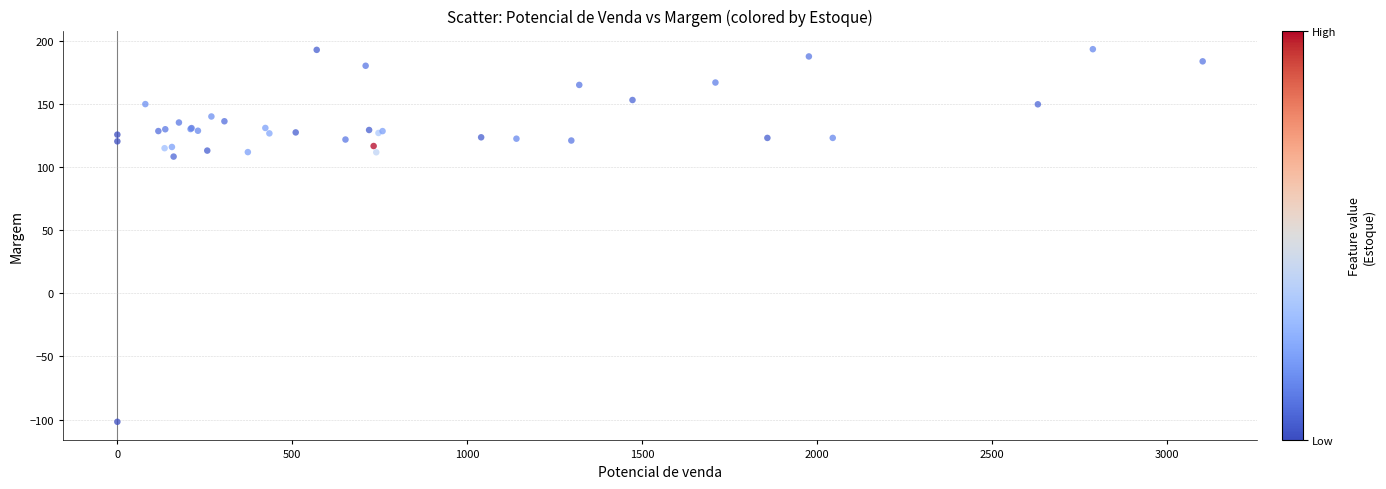

What Y value in the scatter plot is closest to 45?

108.3